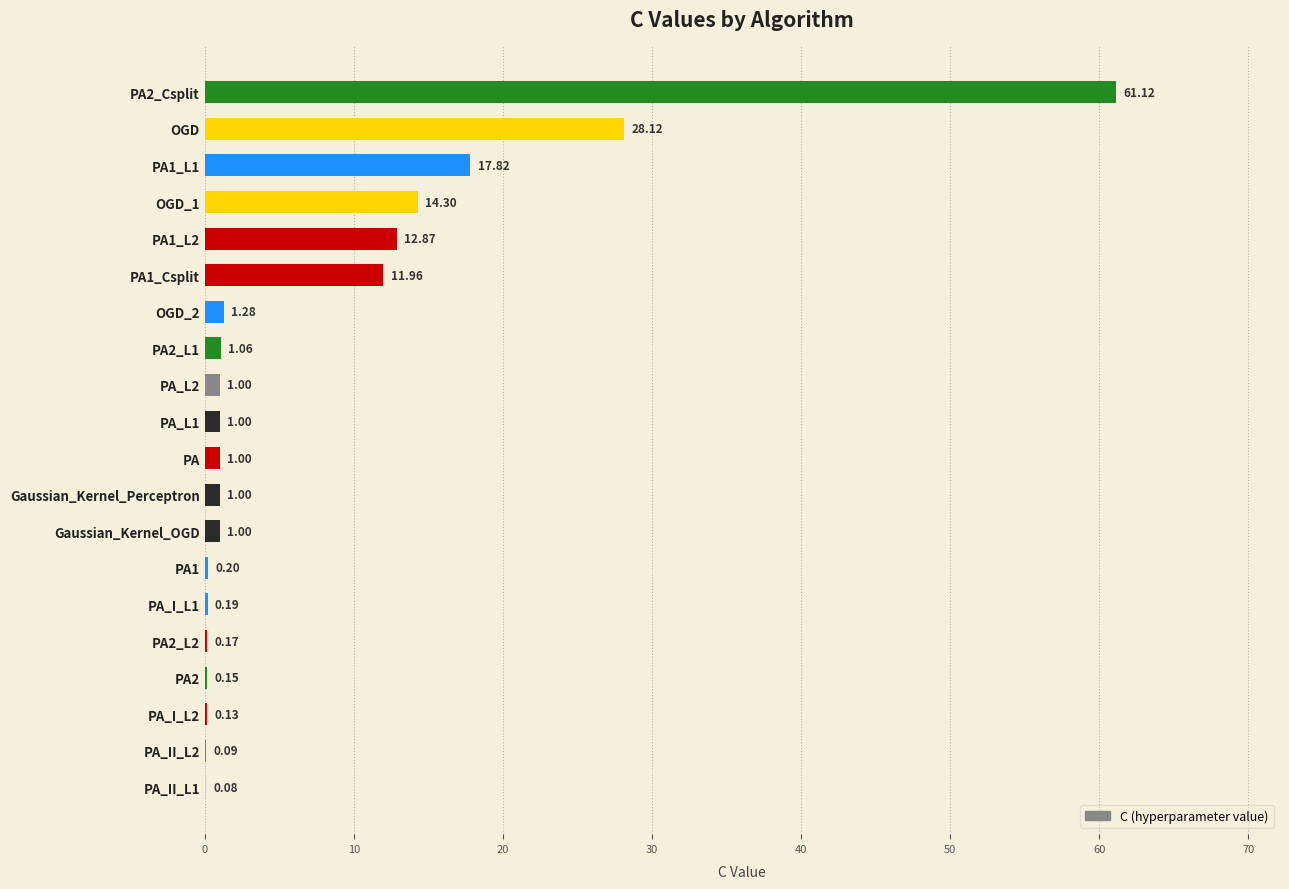

Between PA1 and PA_II_L2, which is larger?

PA1